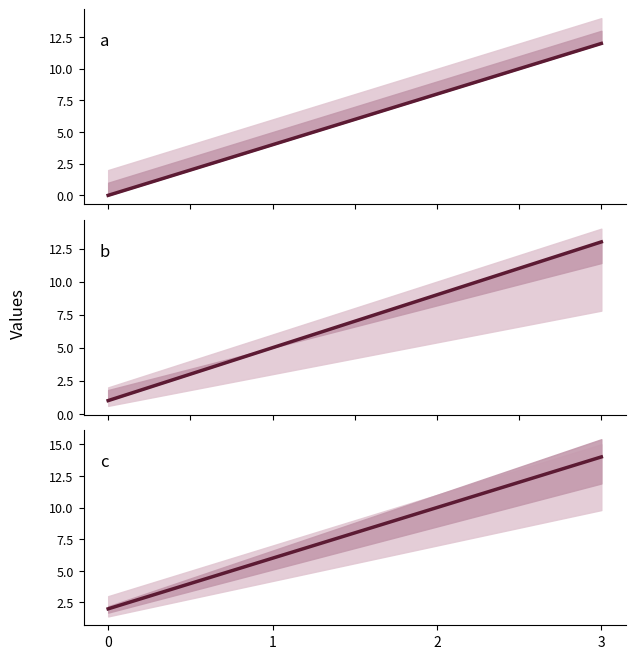

What is the greatest value displayed?

14